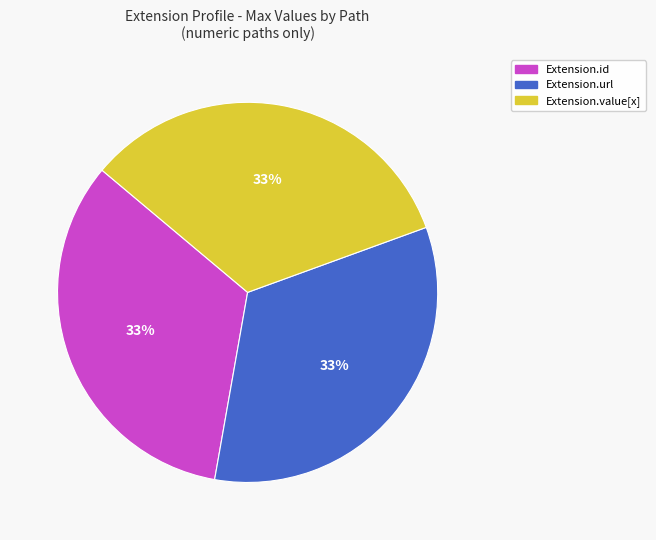

Does any single category account for the majority?

No